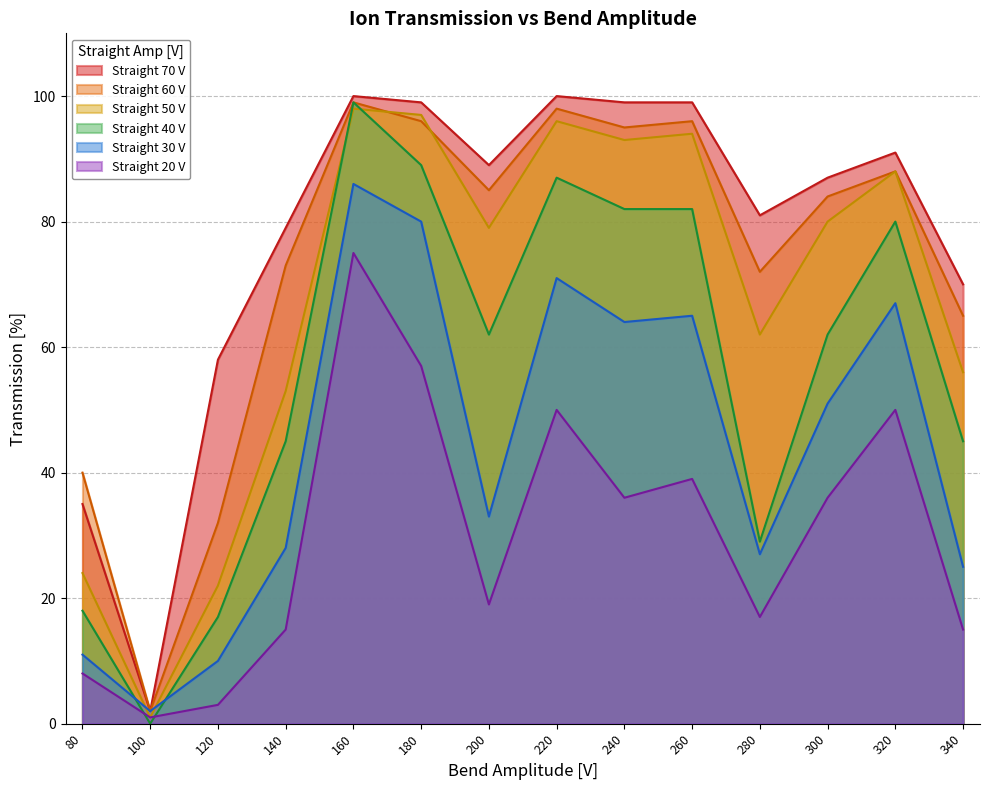

What is the sum of all 70 values?

1089